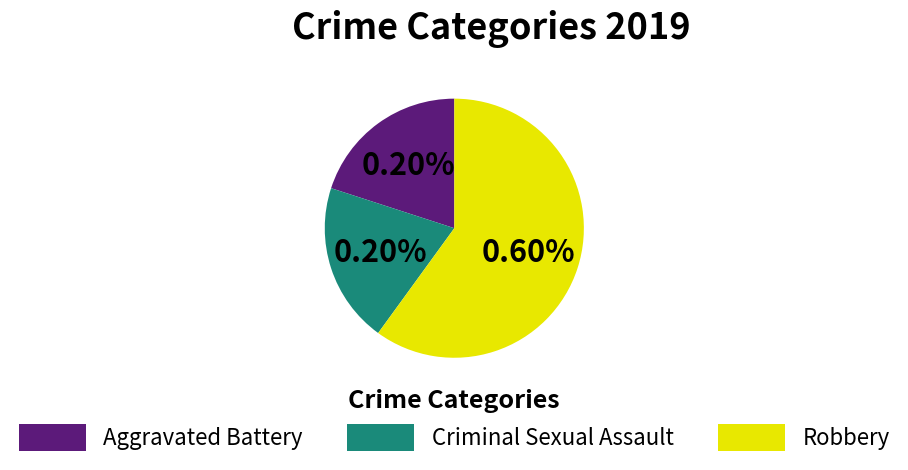

The Aggravated Battery slice represents 20% of the pie. True or false?

True